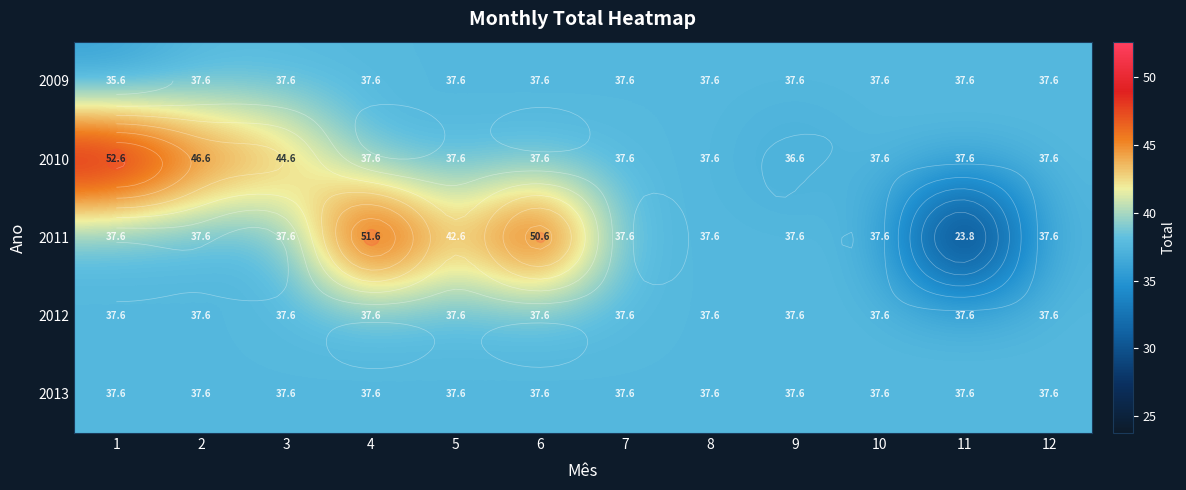

List the labels in order of 2013 value, largest first.

1, 2, 3, 4, 5, 6, 7, 8, 9, 10, 11, 12